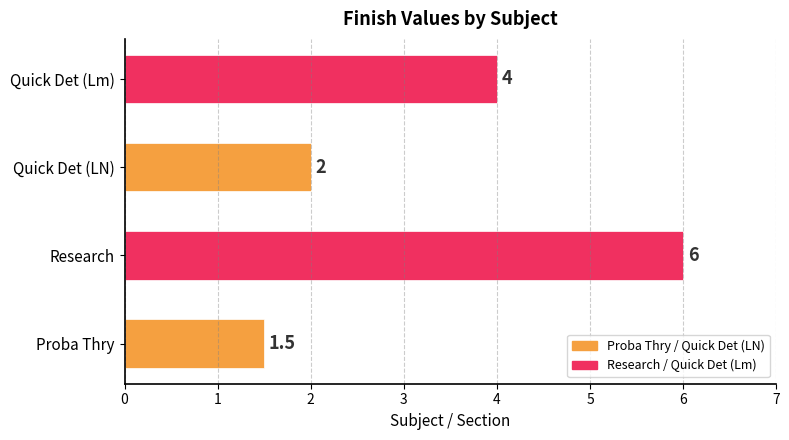

List the labels in order of value, largest first.

Research, Quick Det (Lm), Quick Det (LN), Proba Thry